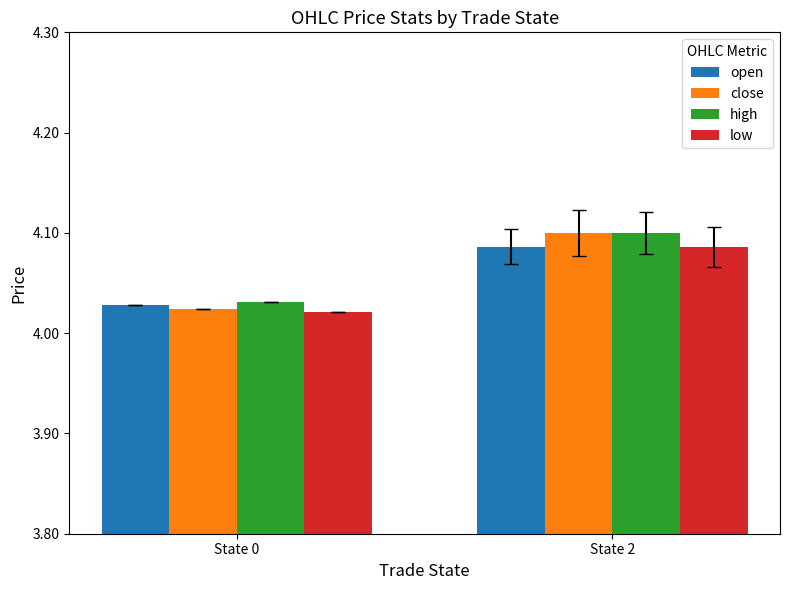

Which label corresponds to the largest value in the chart?

State 2